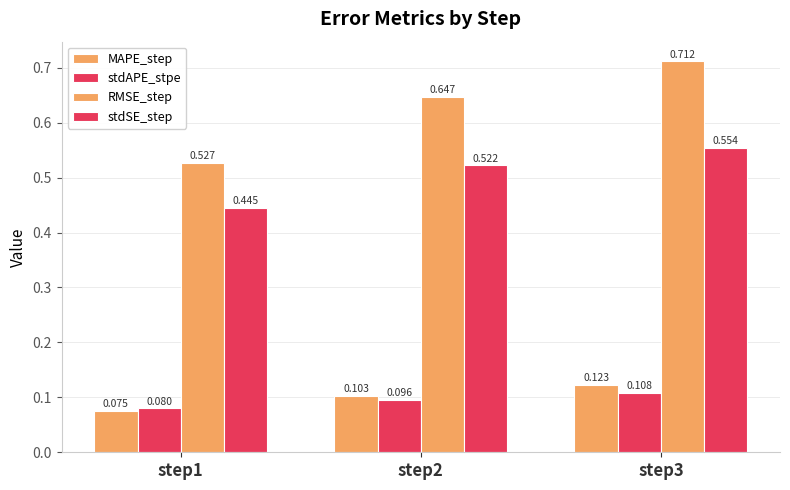

At which category is the sum across all series the highest?

step3